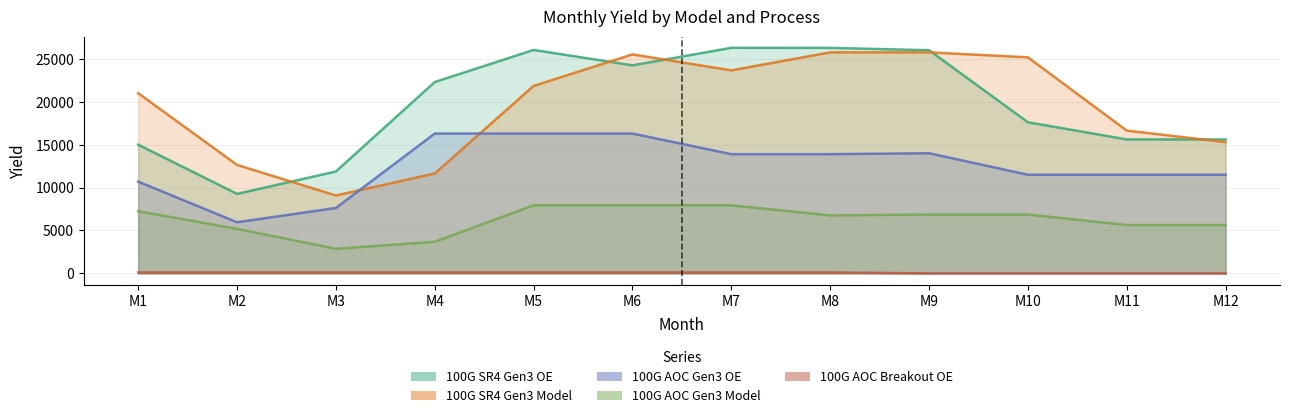

Rank the series at M2 from lowest to highest value.

100G AOC Breakout OE, 100G AOC Gen3 Model, 100G AOC Gen3 OE, 100G SR4 Gen3 OE, 100G SR4 Gen3 Model